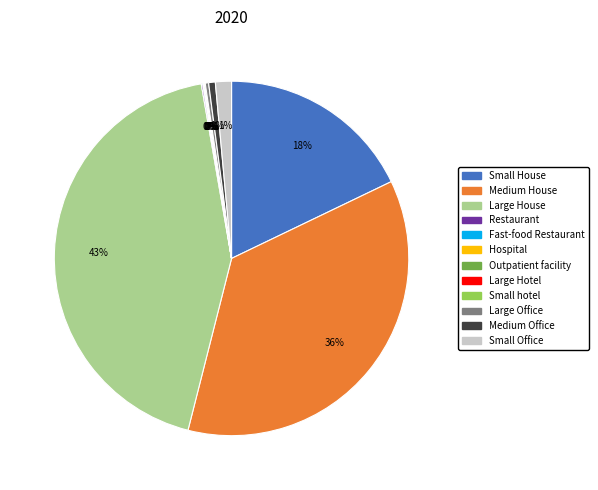

Between Small House and Medium House, which is larger?

Medium House